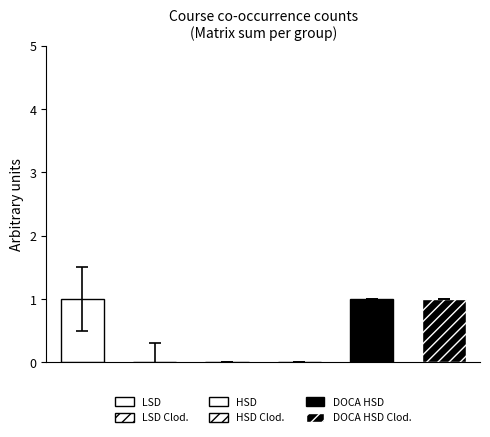

What is the greatest value displayed?

1